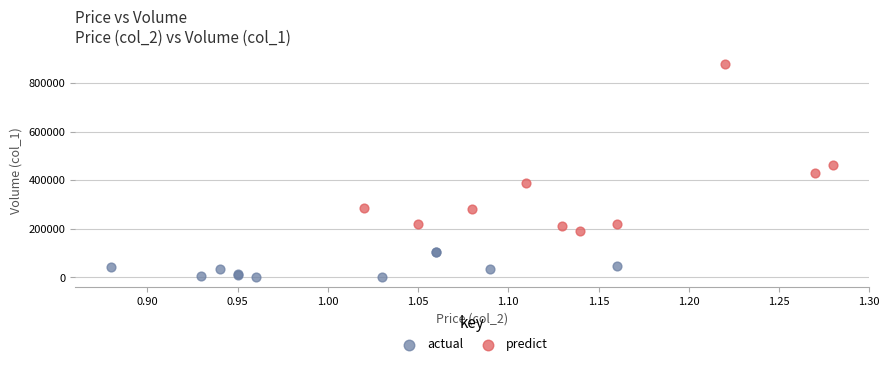

Which series contains the lowest Y value?

actual